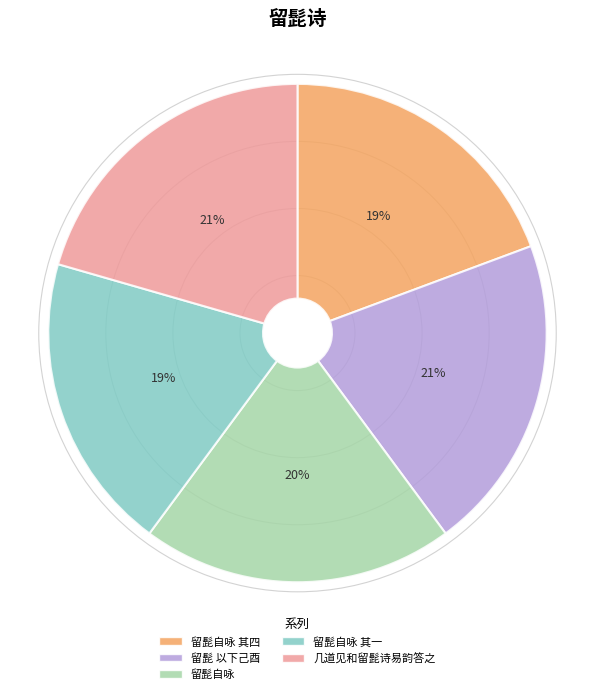

Is there any slice that represents more than half of the pie?

No